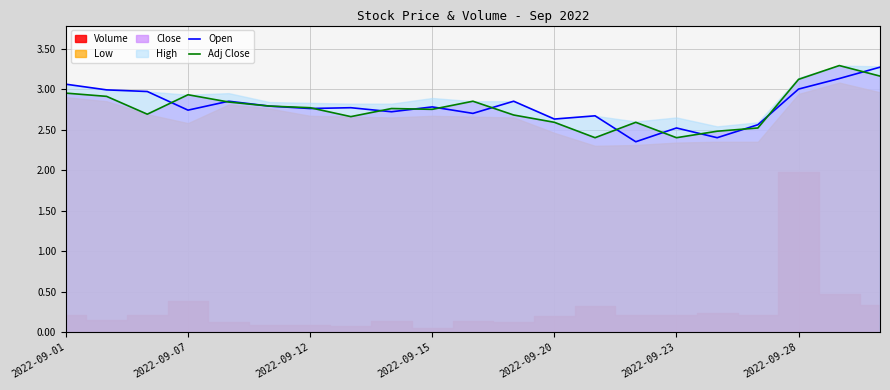

The value of Adj Close at 2022-09-23 is 0.6. True or false?

False